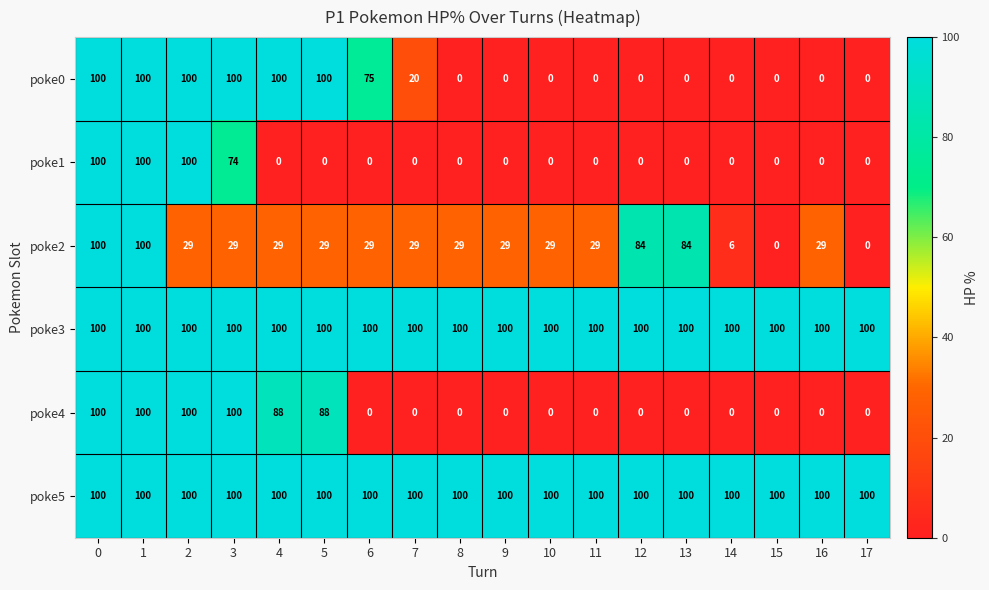

At how many categories does at least one series exceed 42?

18